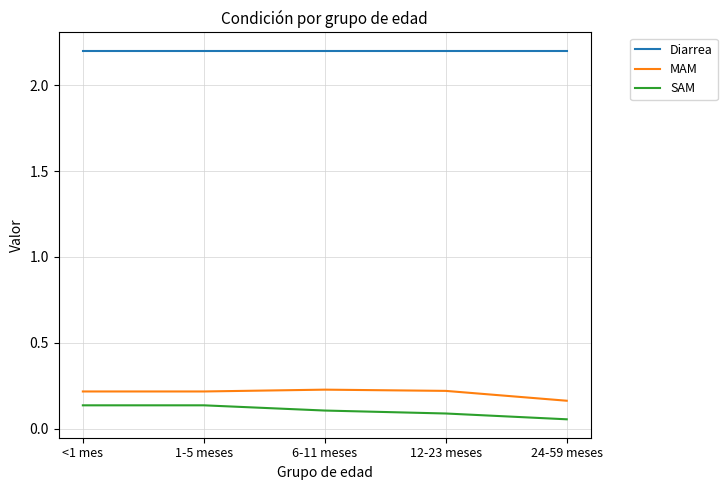

Read the Diarrea value at 24-59 meses.

2.2